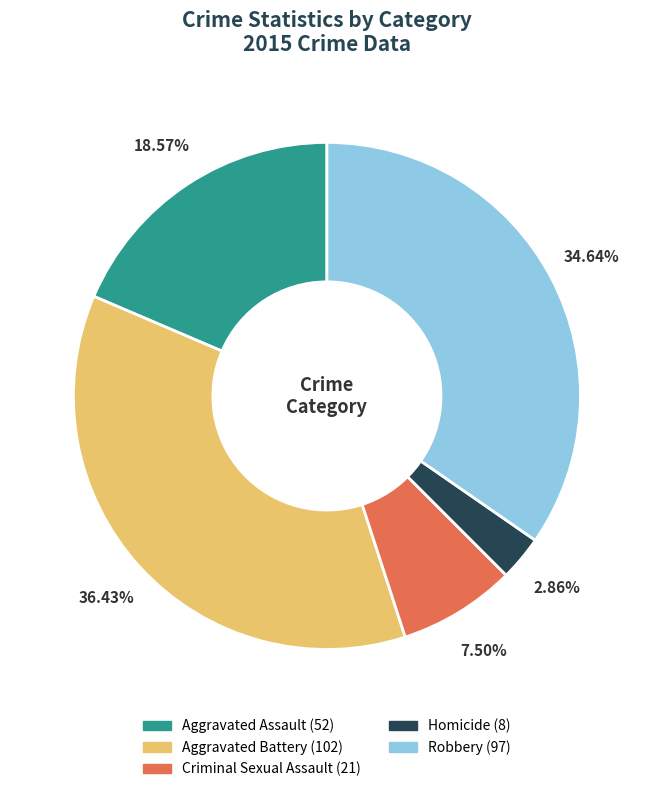

What percentage is the Homicide slice, to the nearest percent?

3%